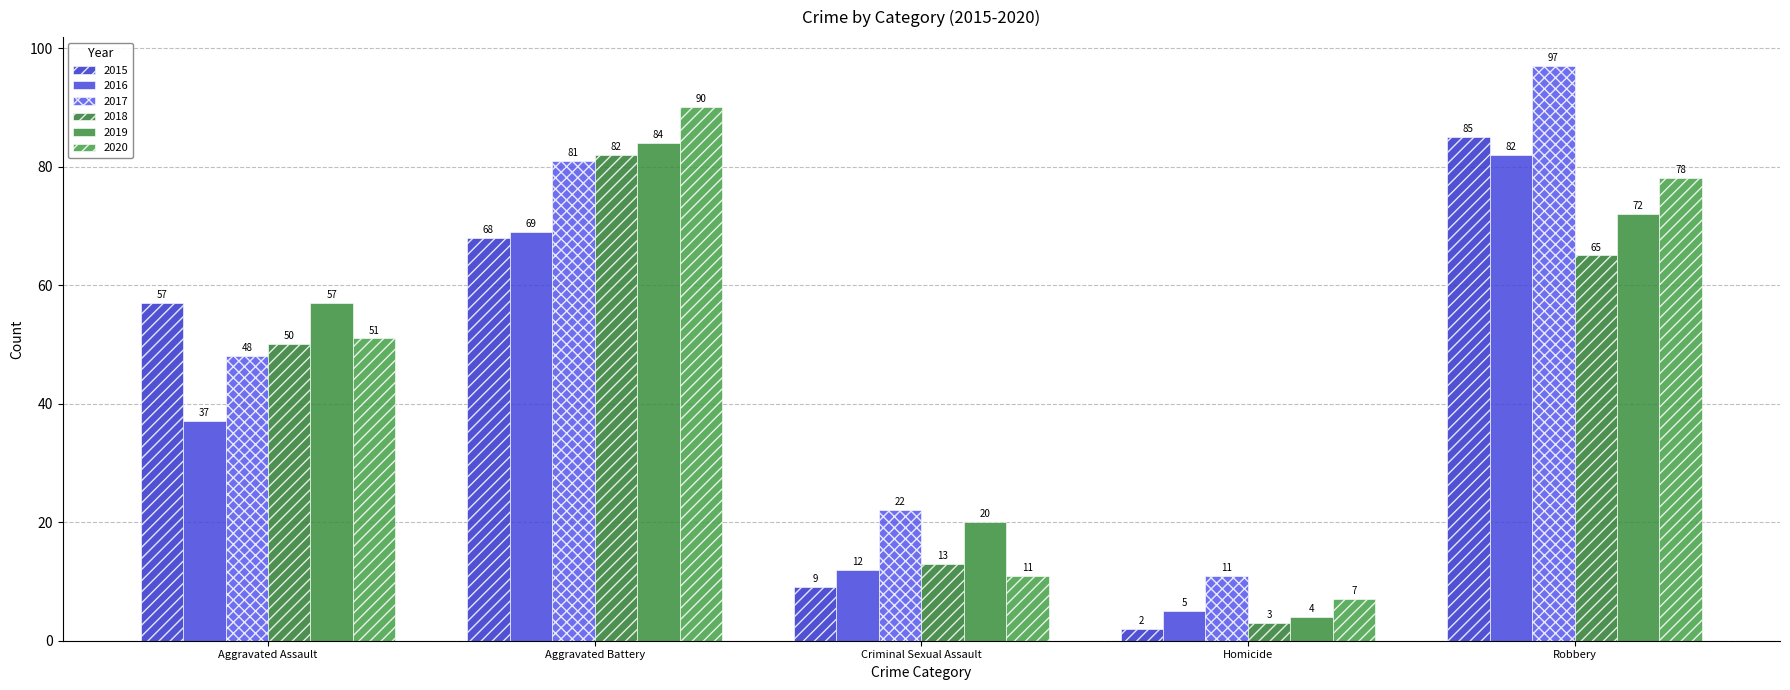

List the series in order of their peak value, highest first.

2017, 2020, 2015, 2019, 2016, 2018